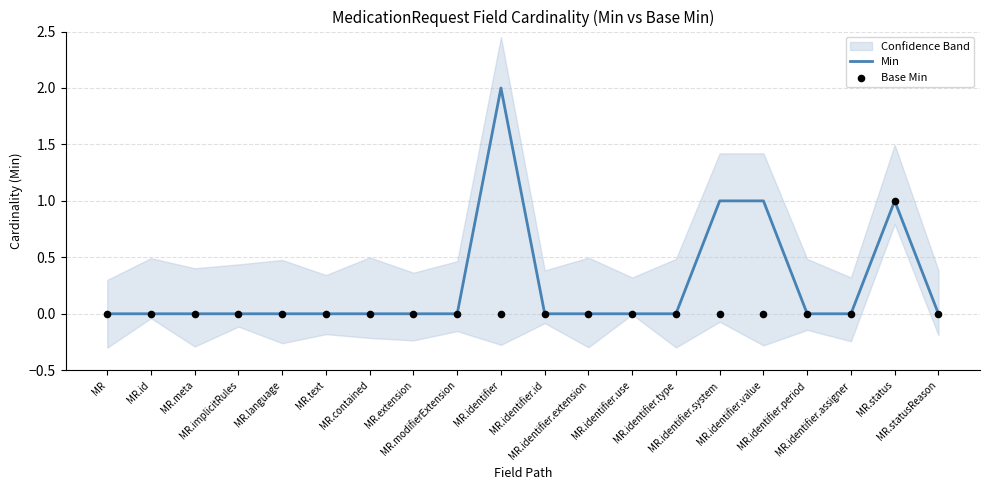

At which category is the sum across all series the highest?

MR.identifier